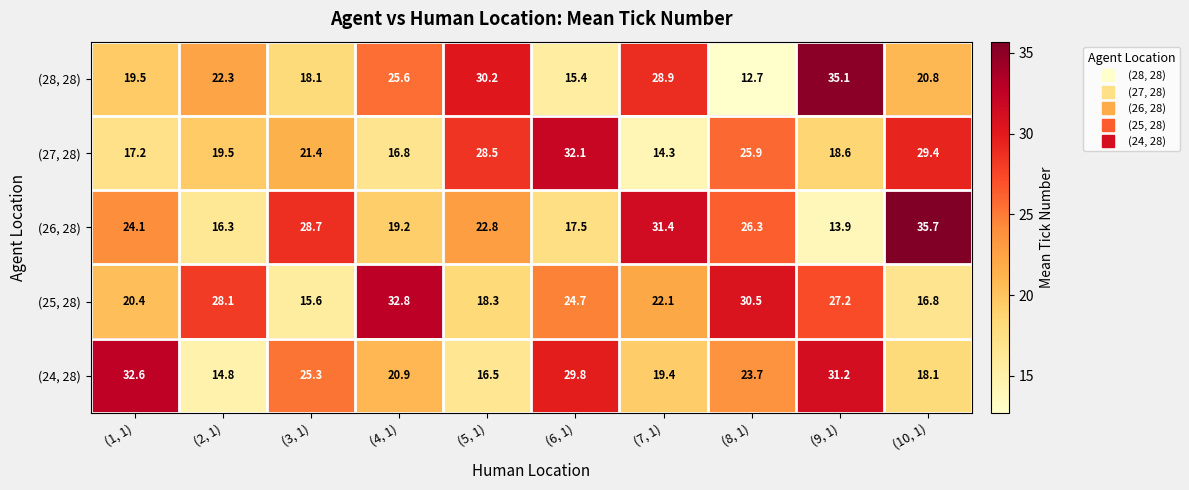

The (24, 28) series shows 43.6 at (9, 1). True or false?

False